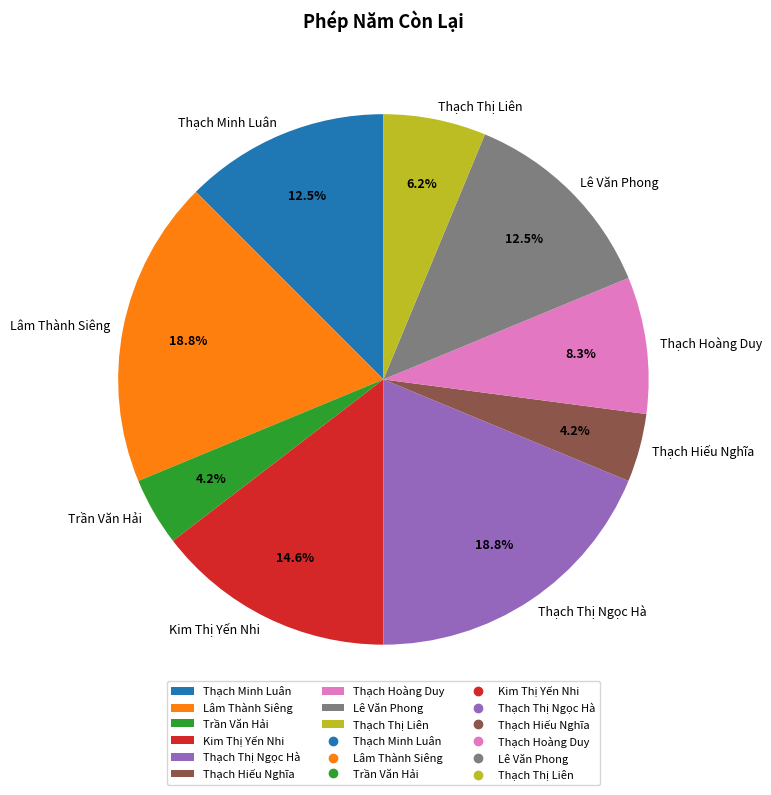

Between Lâm Thành Siêng and Kim Thị Yến Nhi, which is larger?

Lâm Thành Siêng